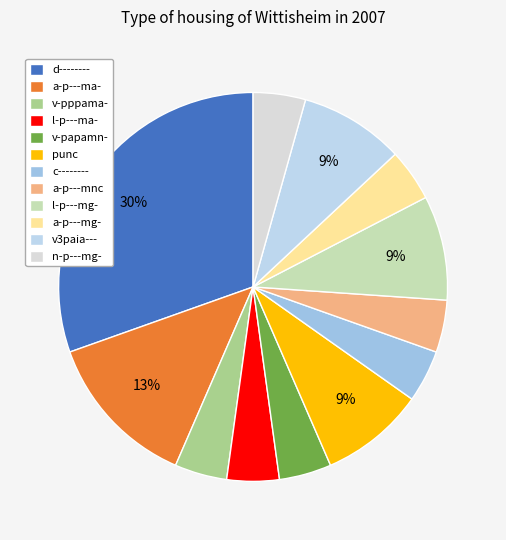

To the nearest percent, what is the combined percentage of d-------- and a-p---mnc?

35%